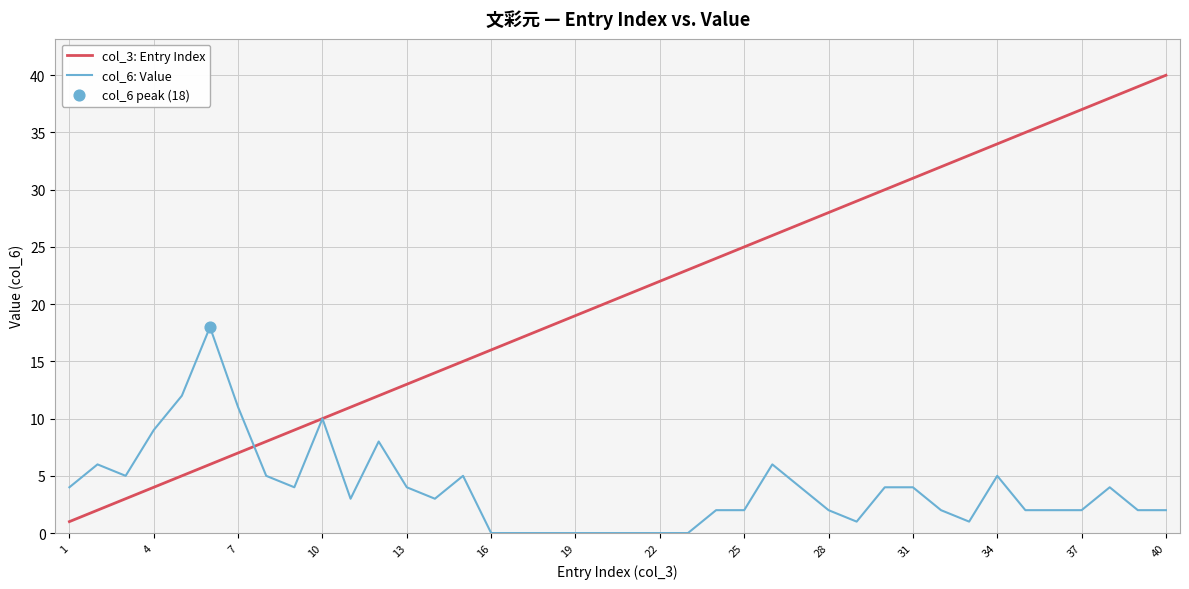

Which series has the largest total across all categories?

col_3: Entry Index